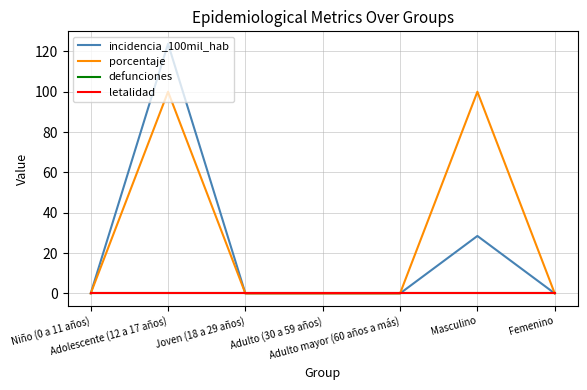

Reading right to left, extract all data points from this chart.

incidencia_100mil_hab: Femenino=0.0	Masculino=28.5	Adulto mayor (60 años a más)=0.0	Adulto (30 a 59 años)=0.0	Joven (18 a 29 años)=0.0	Adolescente (12 a 17 años)=123.8	Niño (0 a 11 años)=0.0
porcentaje: Femenino=0.0	Masculino=100.0	Adulto mayor (60 años a más)=0.0	Adulto (30 a 59 años)=0.0	Joven (18 a 29 años)=0.0	Adolescente (12 a 17 años)=100.0	Niño (0 a 11 años)=0.0
defunciones: Femenino=0.0	Masculino=0.0	Adulto mayor (60 años a más)=0.0	Adulto (30 a 59 años)=0.0	Joven (18 a 29 años)=0.0	Adolescente (12 a 17 años)=0.0	Niño (0 a 11 años)=0.0
letalidad: Femenino=0.0	Masculino=0.0	Adulto mayor (60 años a más)=0.0	Adulto (30 a 59 años)=0.0	Joven (18 a 29 años)=0.0	Adolescente (12 a 17 años)=0.0	Niño (0 a 11 años)=0.0